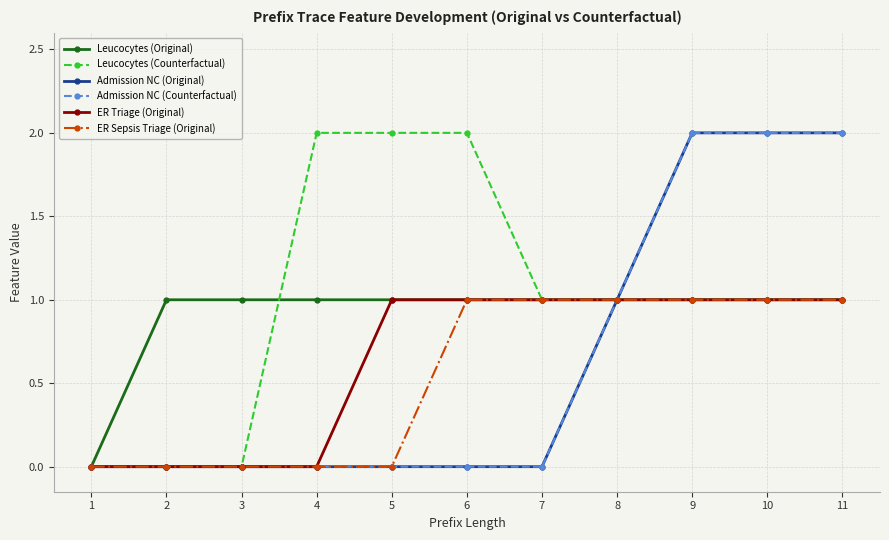

How many distinct data groups are displayed?

6